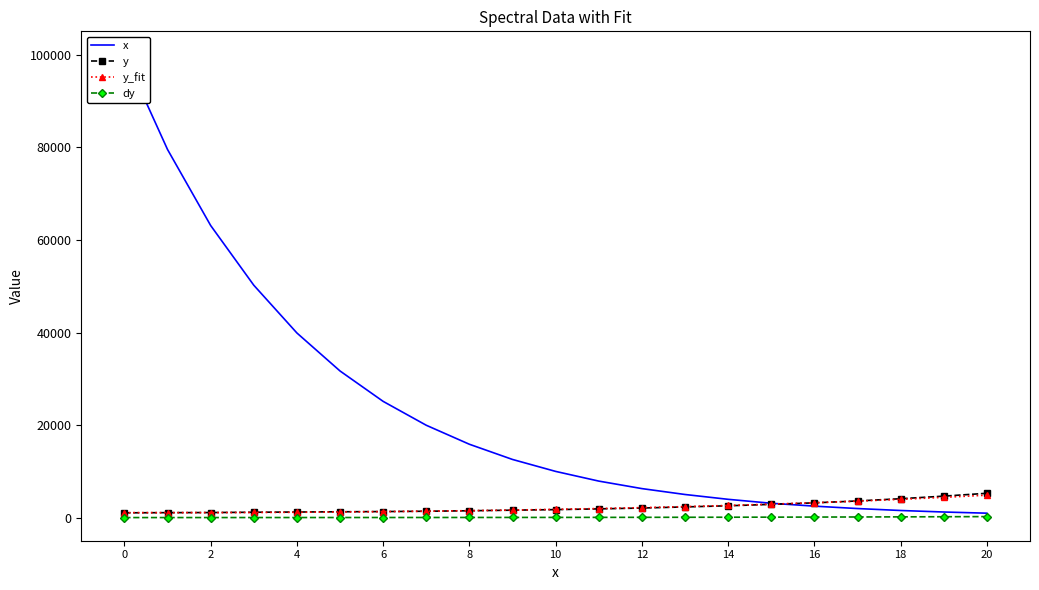

What is the average value of the x series?

22991.9